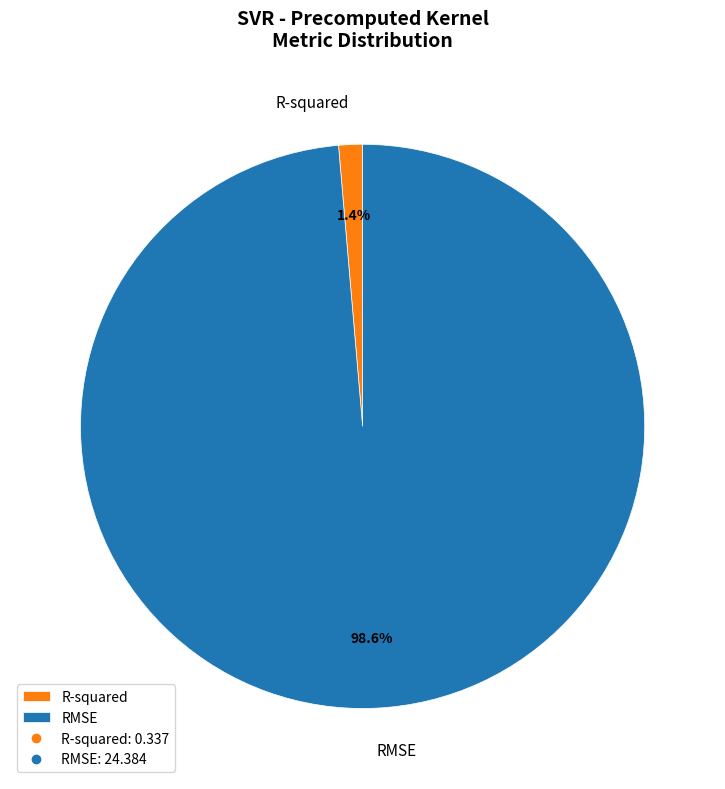

Which slice is the largest?

RMSE